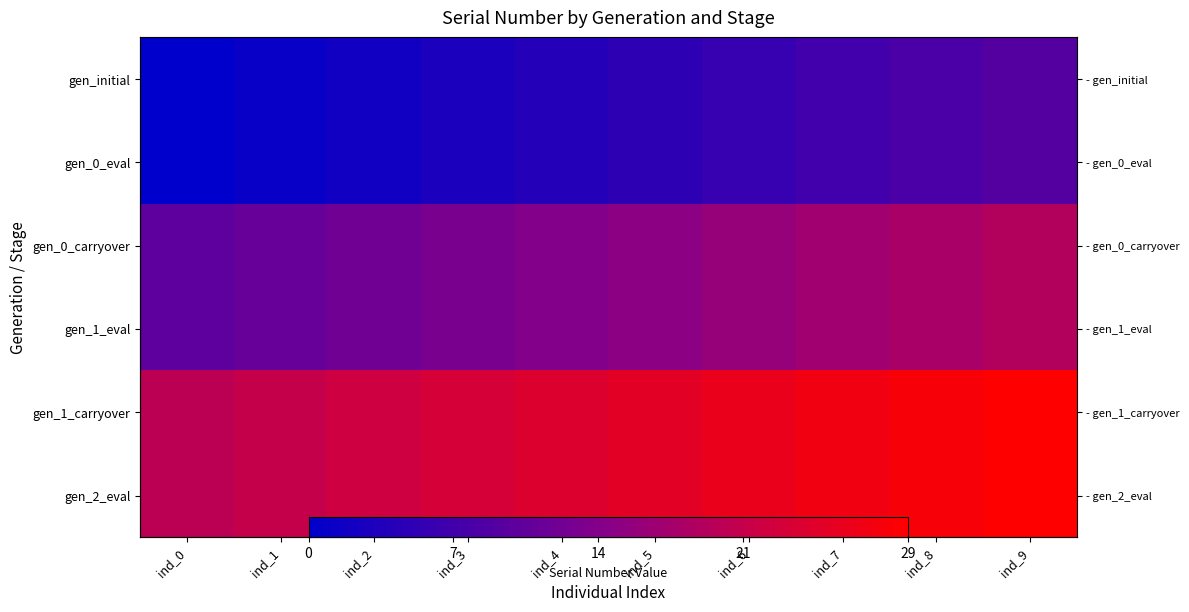

Where is gen_initial nearest to the value 4?

ind_4